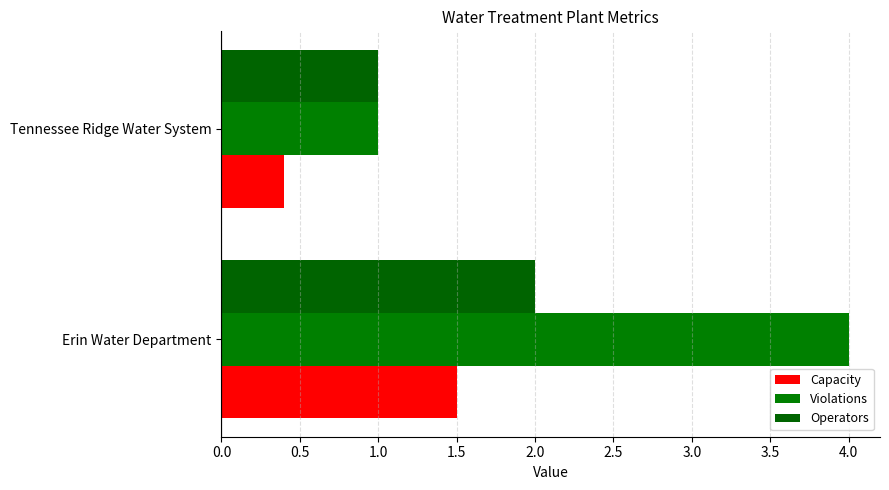

What is the value of the Operators bar at the 1st from the left?

2.0